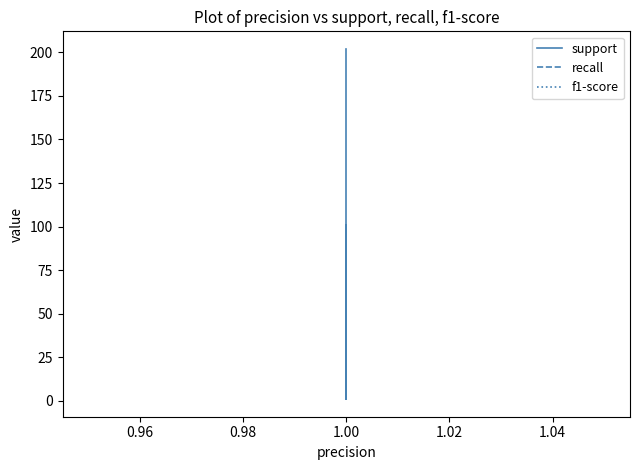

How many lines are shown in the chart?

3